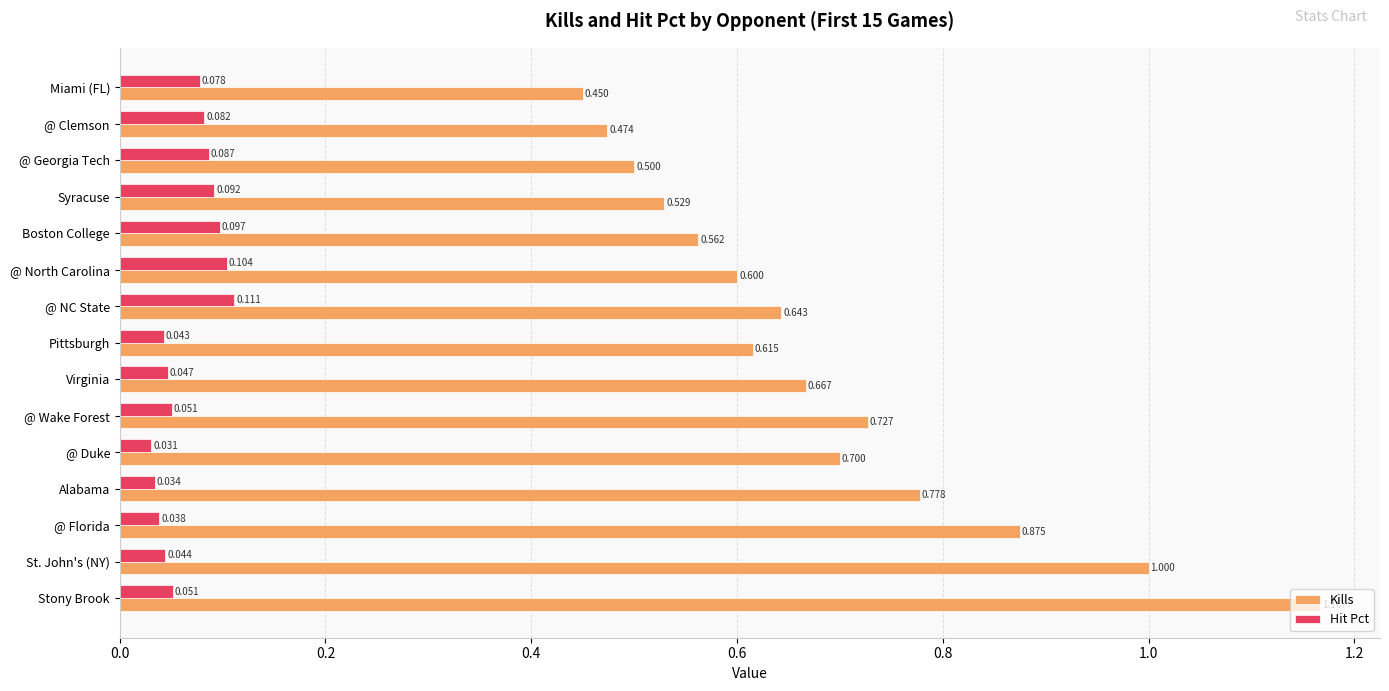

List the series in order of their peak value, lowest first.

Hit Pct, Kills